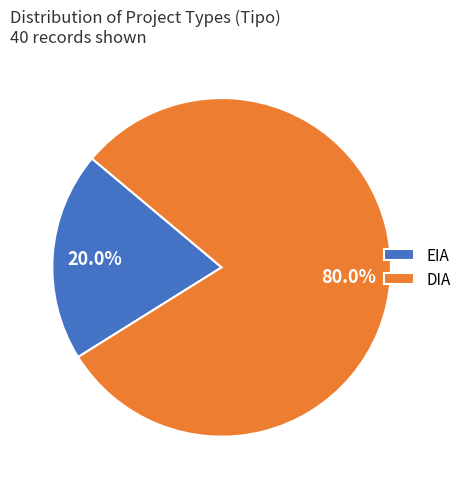

Is it true that DIA is 93% of the pie?

False